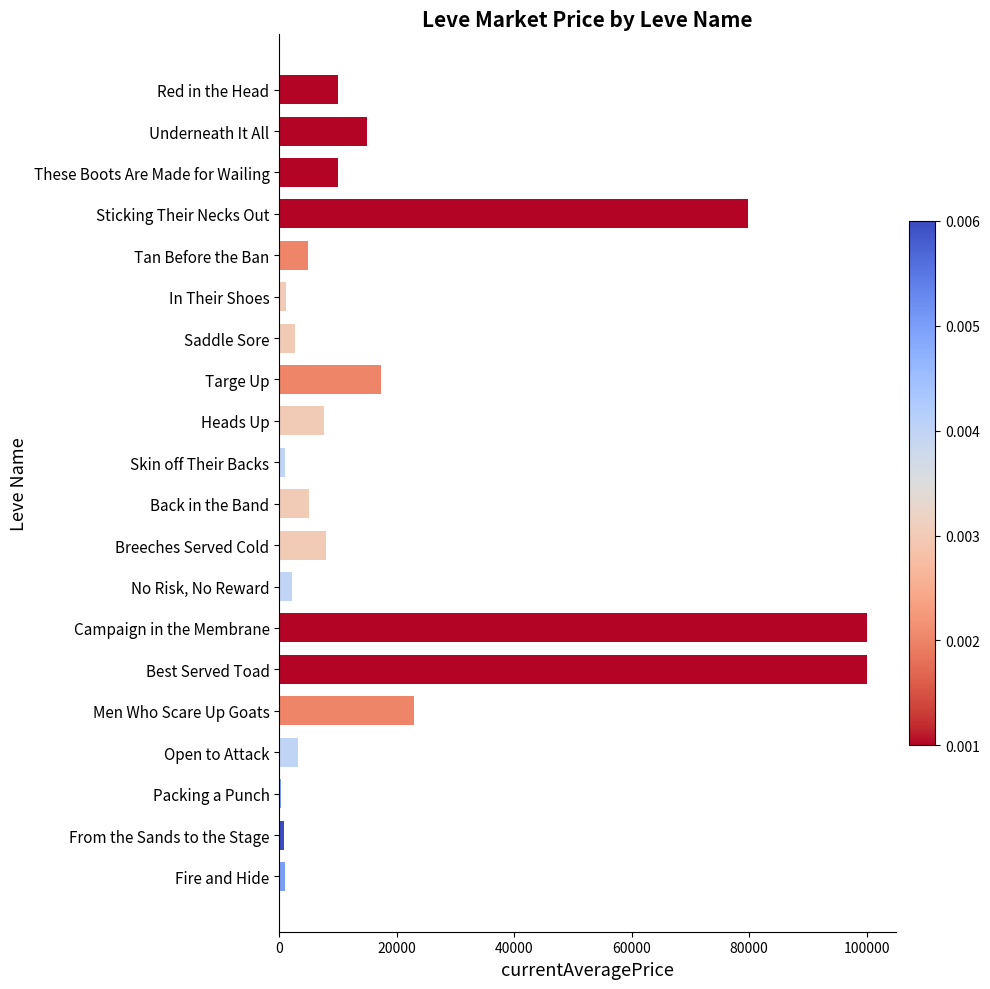

What is the maximum value shown in the chart?

100000.0